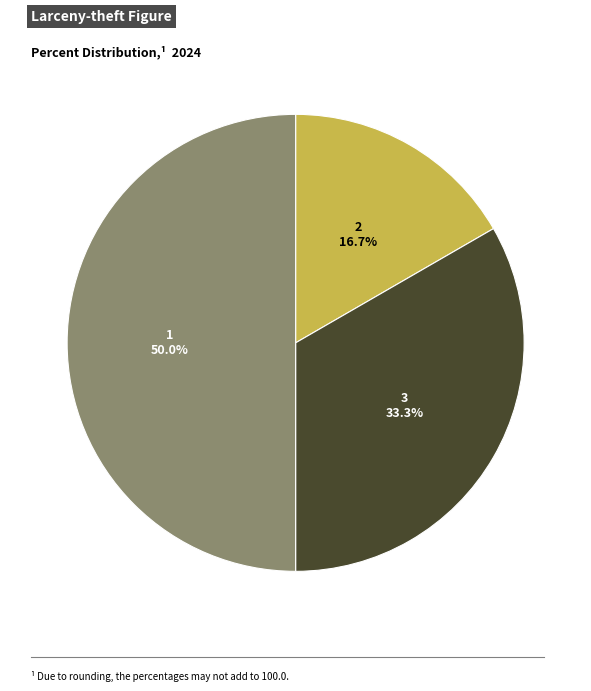

Count the number of slices in the pie.

3